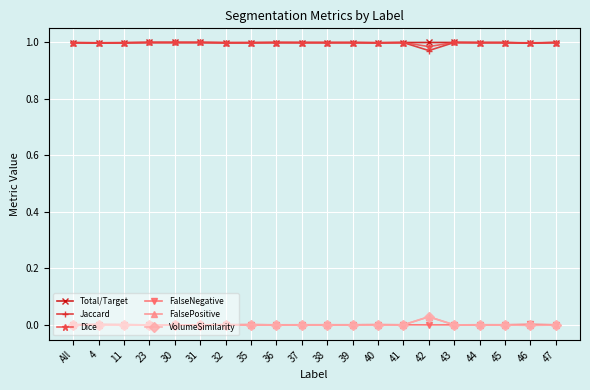

True or false: VolumeSimilarity and Total/Target intersect in this chart.

False